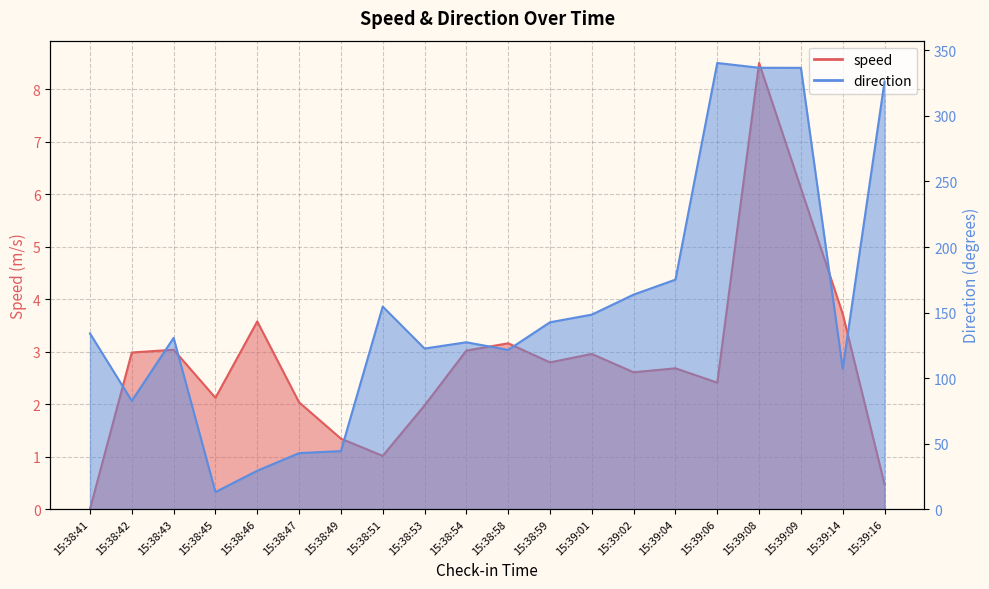

True or false: direction has a value of 175.1 at 15:39:04.

True